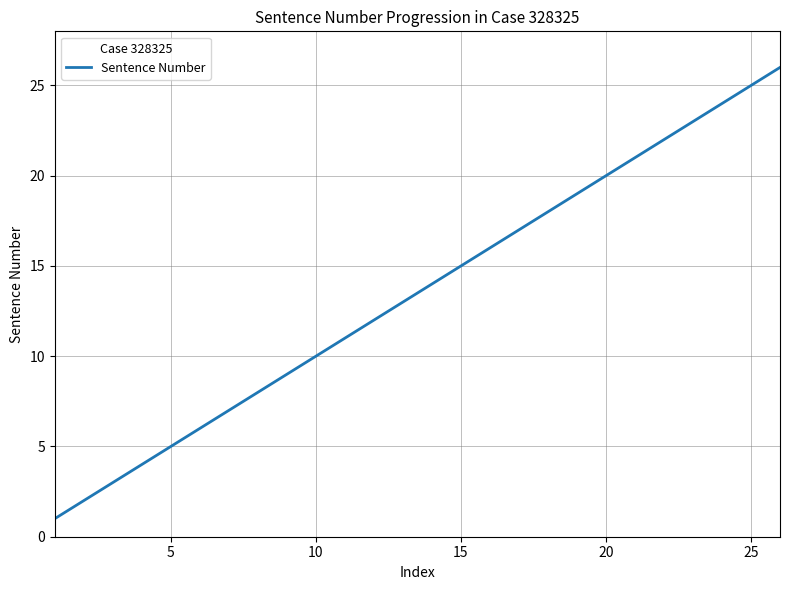

What is the sum of all values?

351